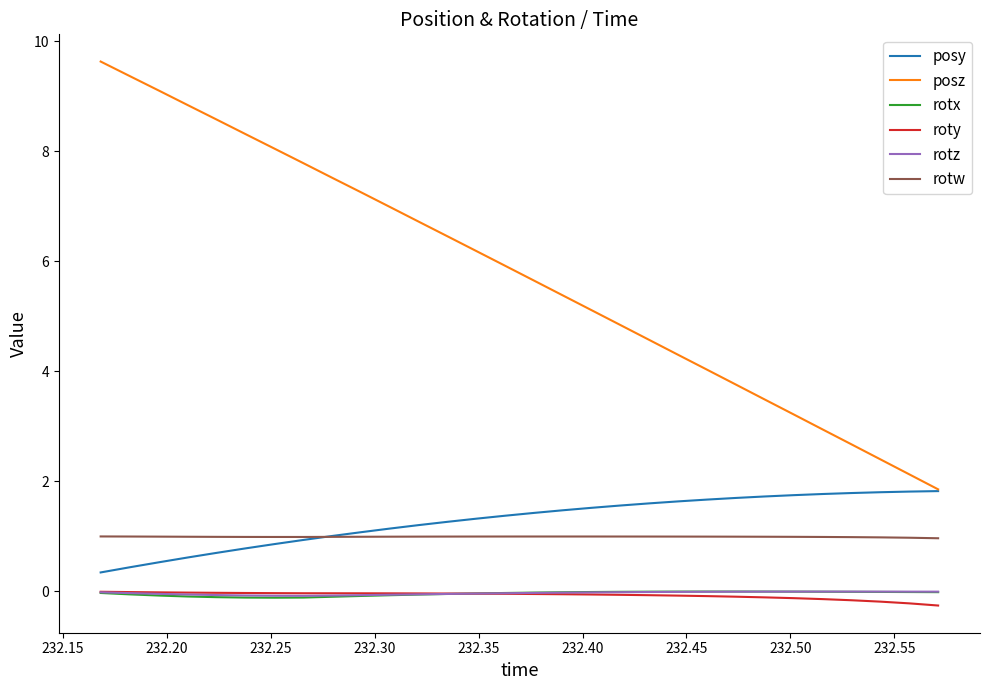

What is the lowest value of the rotw series?

1.0